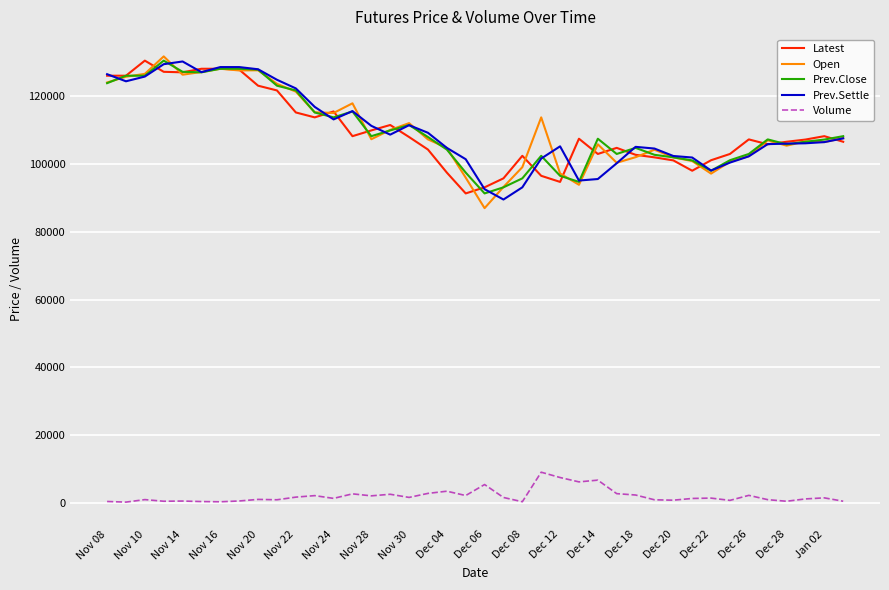

True or false: Volume and Latest cross at least once.

False